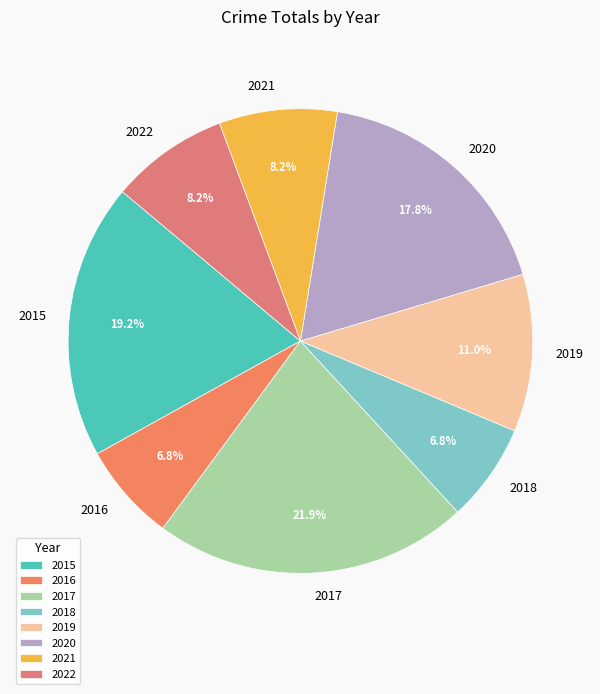

Is there any slice that represents more than half of the pie?

No